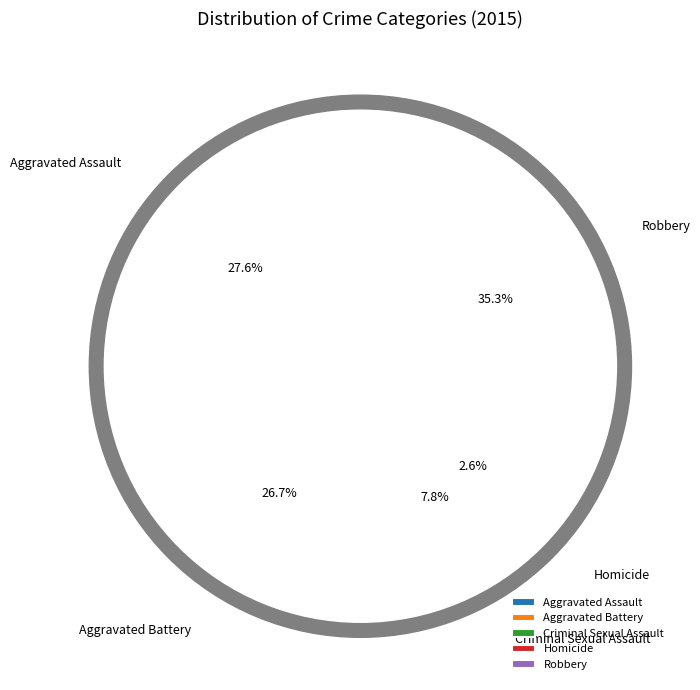

Does any single category account for the majority?

No